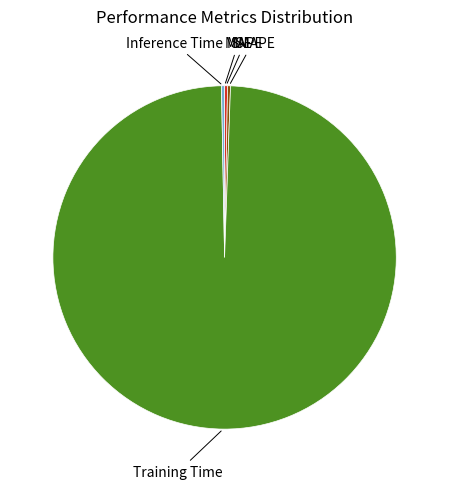

True or false: Inference Time accounts for 0% of the total.

True